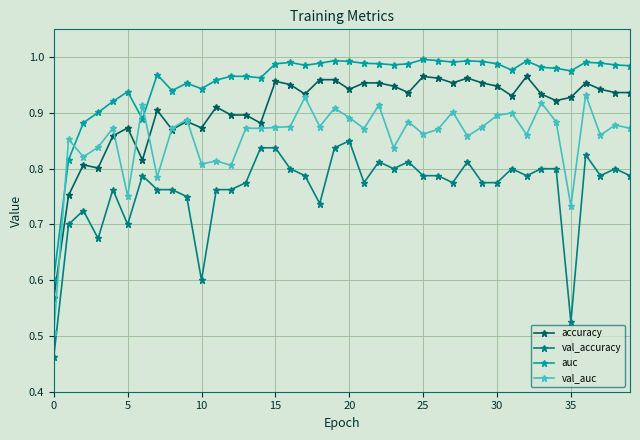

What is the sum of all accuracy values?

36.3